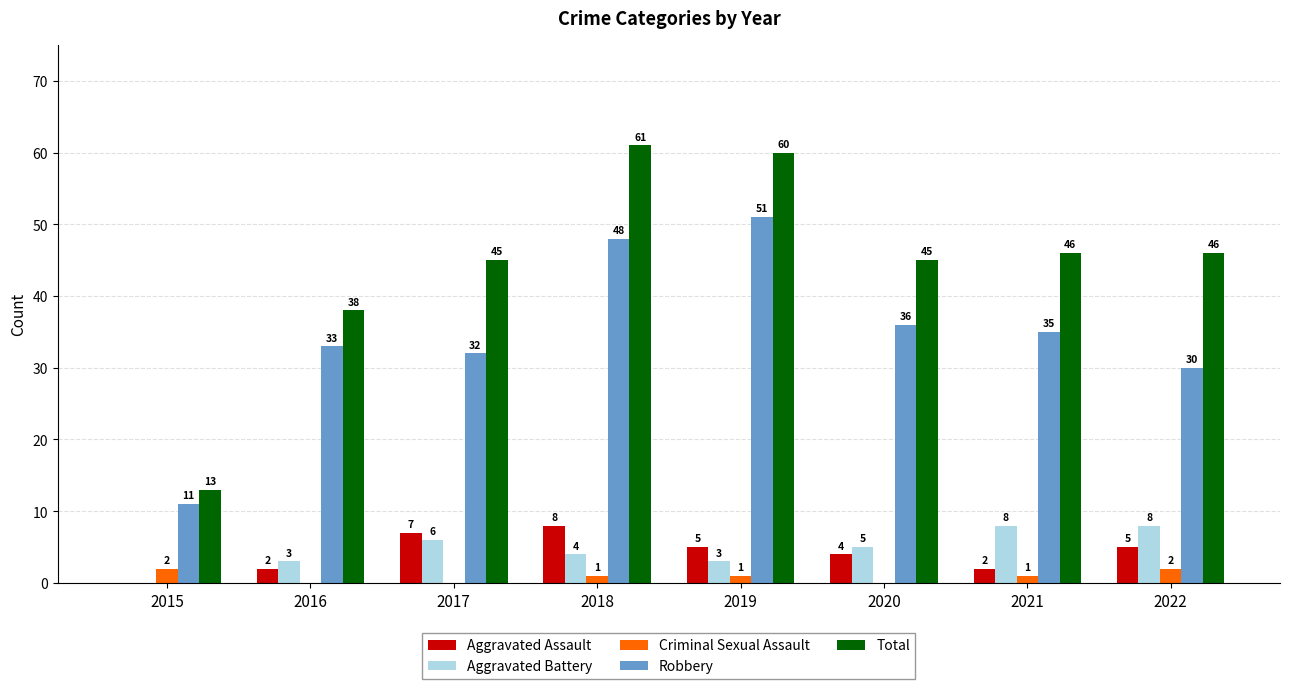

What is the maximum value shown in the chart?

61